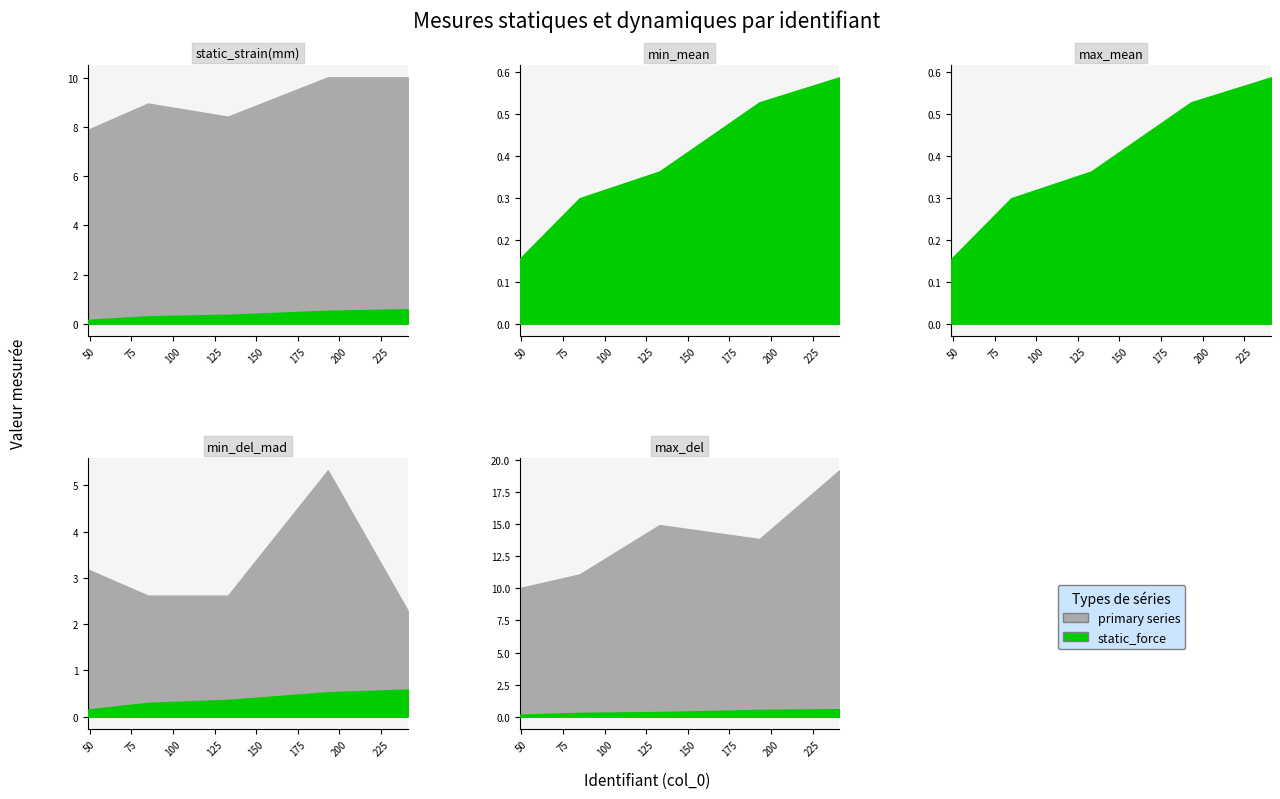

At how many categories does at least one series exceed 8?

5